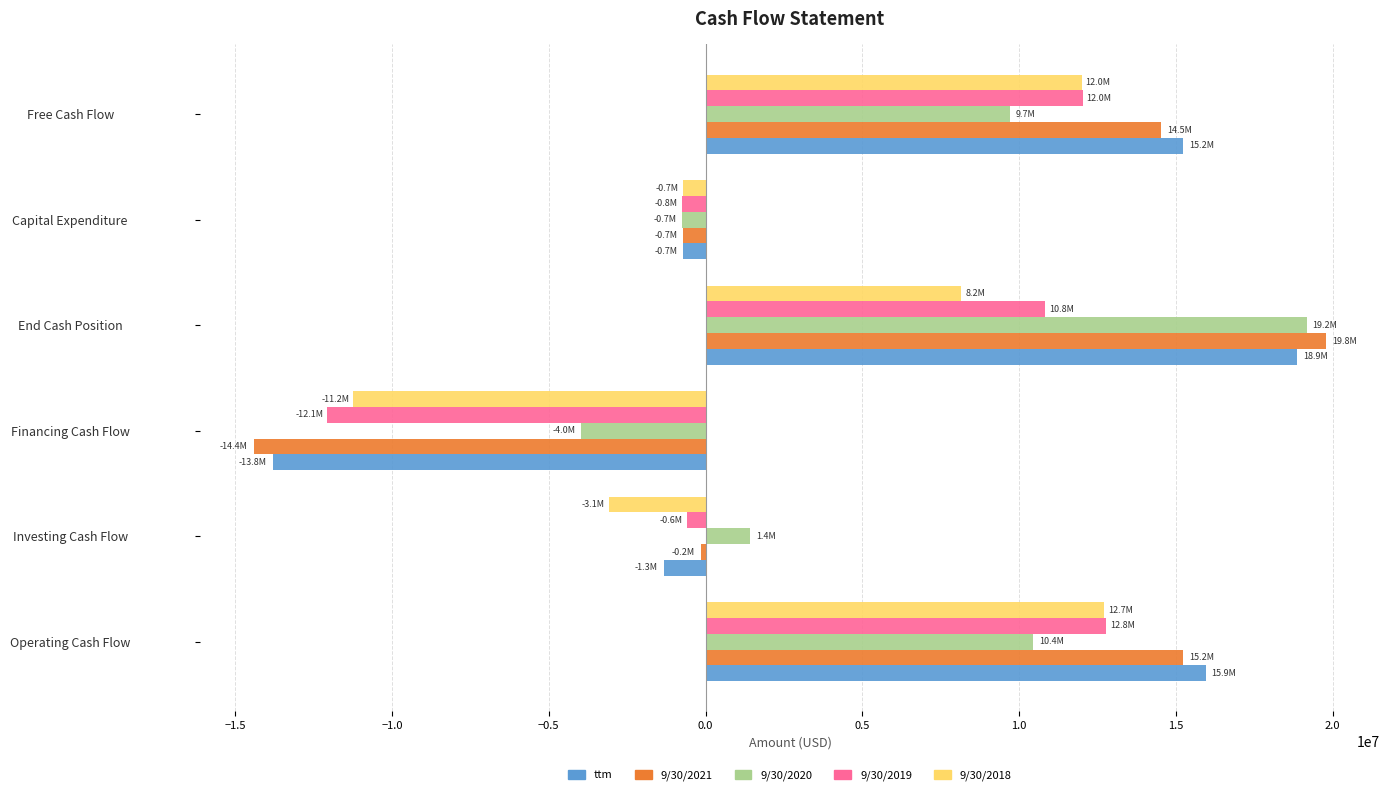

Which series has the widest spread of values?

9/30/2021